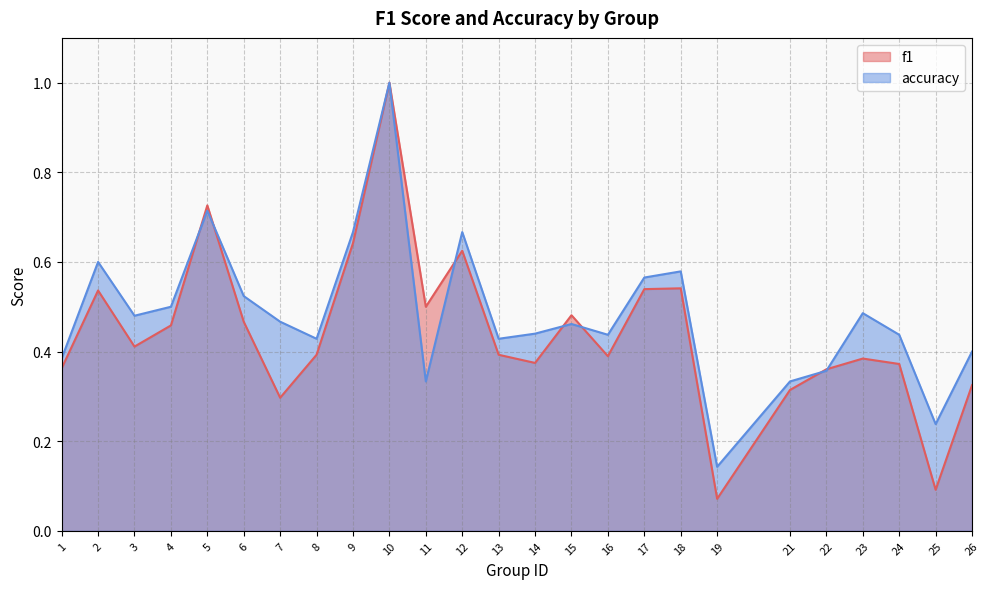

What is the approximate value of f1 at 9?

0.6